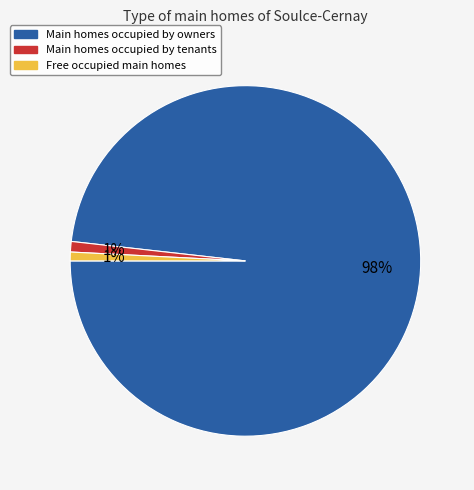

Is the sum of Main homes occupied by tenants and Free occupied main homes greater than half?

No